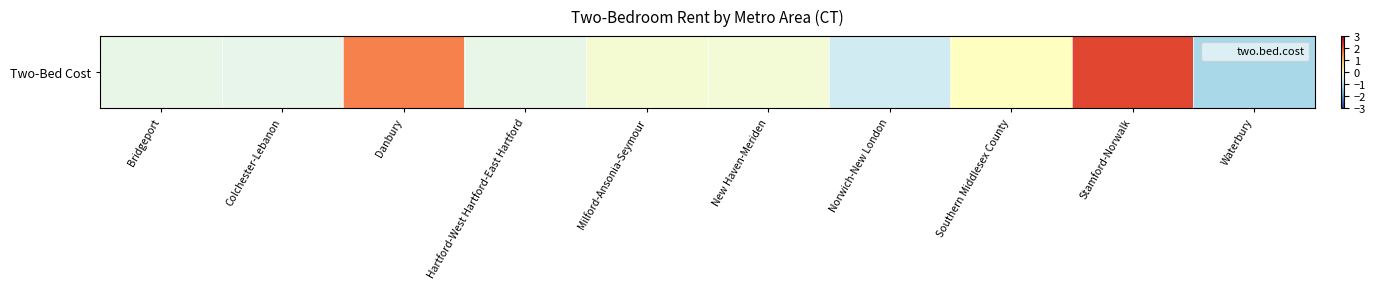

What is the difference between the values at Milford-Ansonia-Seymour and Bridgeport?

0.2